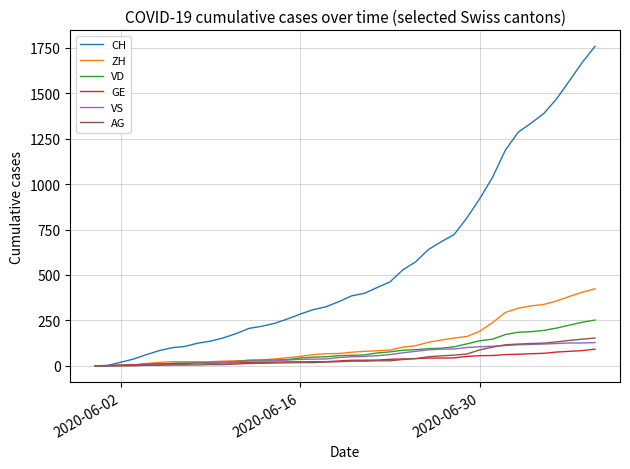

Which series has the widest spread of values?

CH